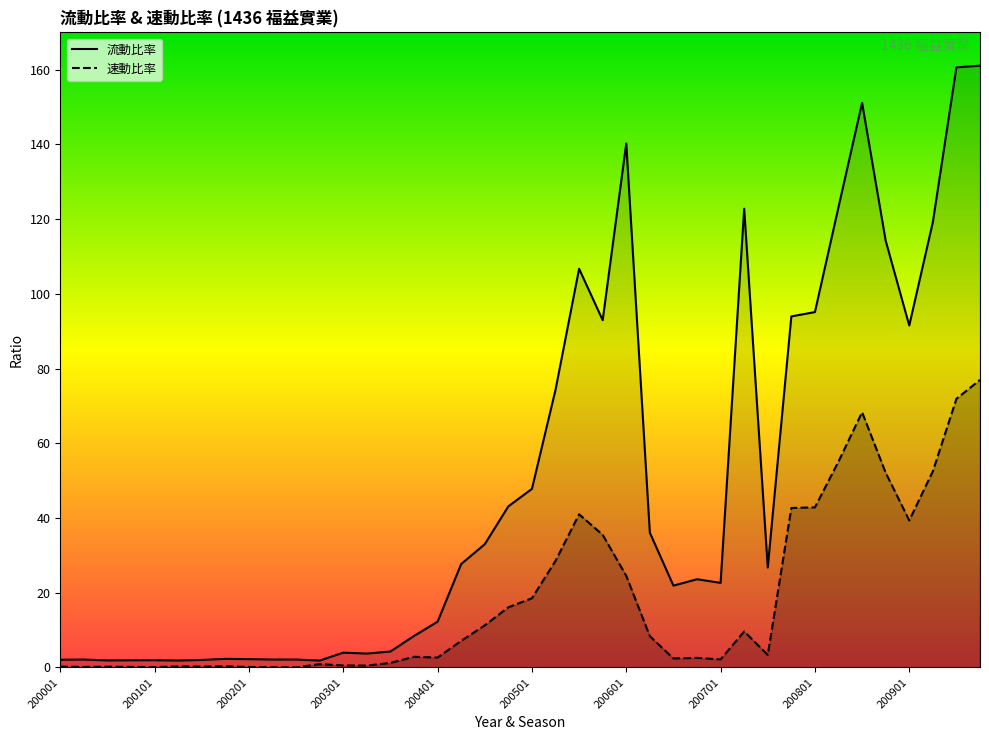

True or false: 速動比率 and 流動比率 intersect in this chart.

False